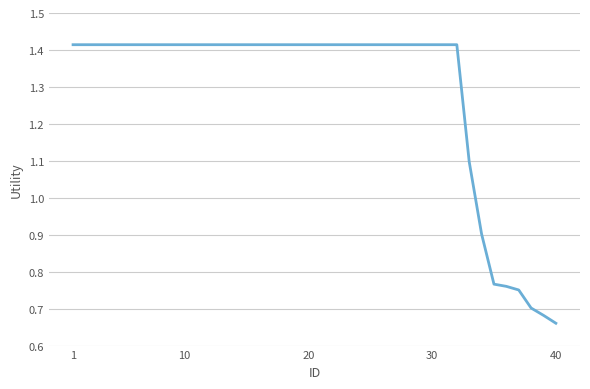

At which category does the chart reach its minimum across all series?

40